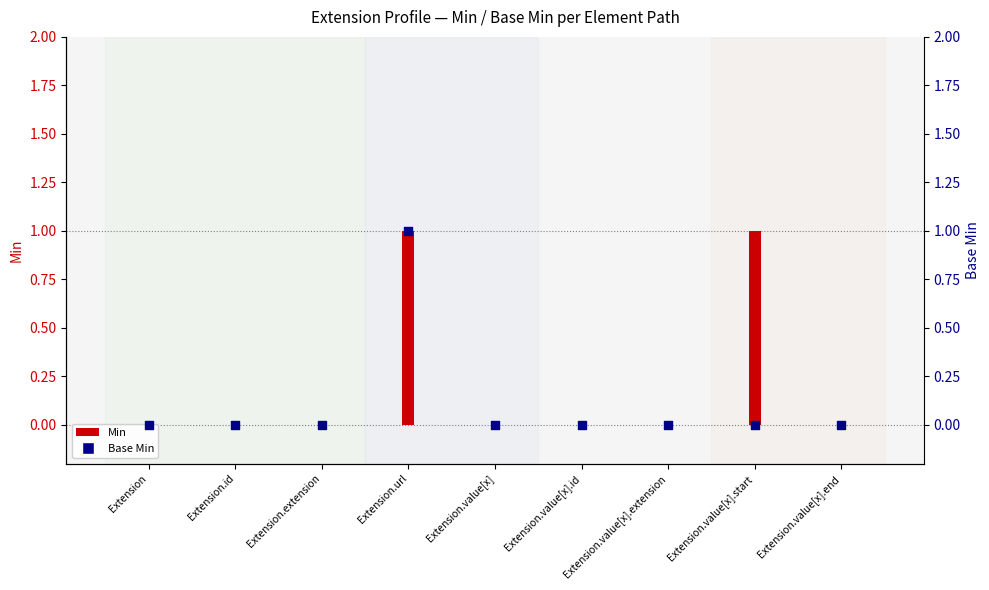

Which series contains the lowest Y value?

Min